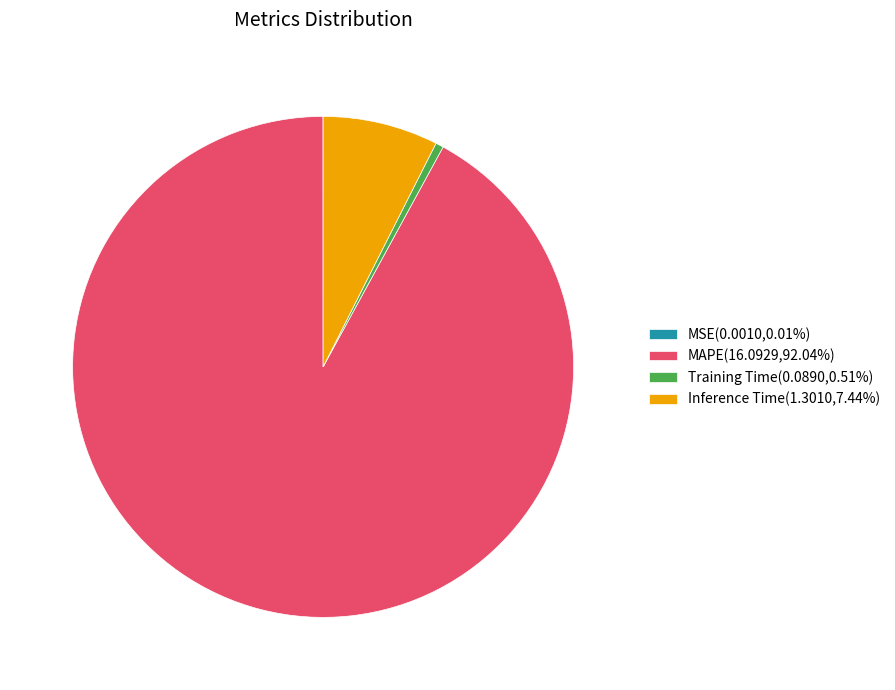

Approximately how many times larger is the value at MAPE(16.0929,92.04%) compared to Inference Time(1.3010,7.44%)?

12.4